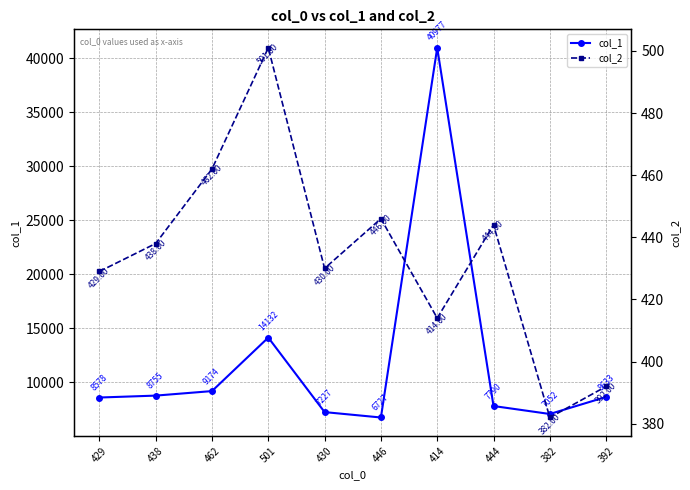

Which series has the largest total across all categories?

col_1